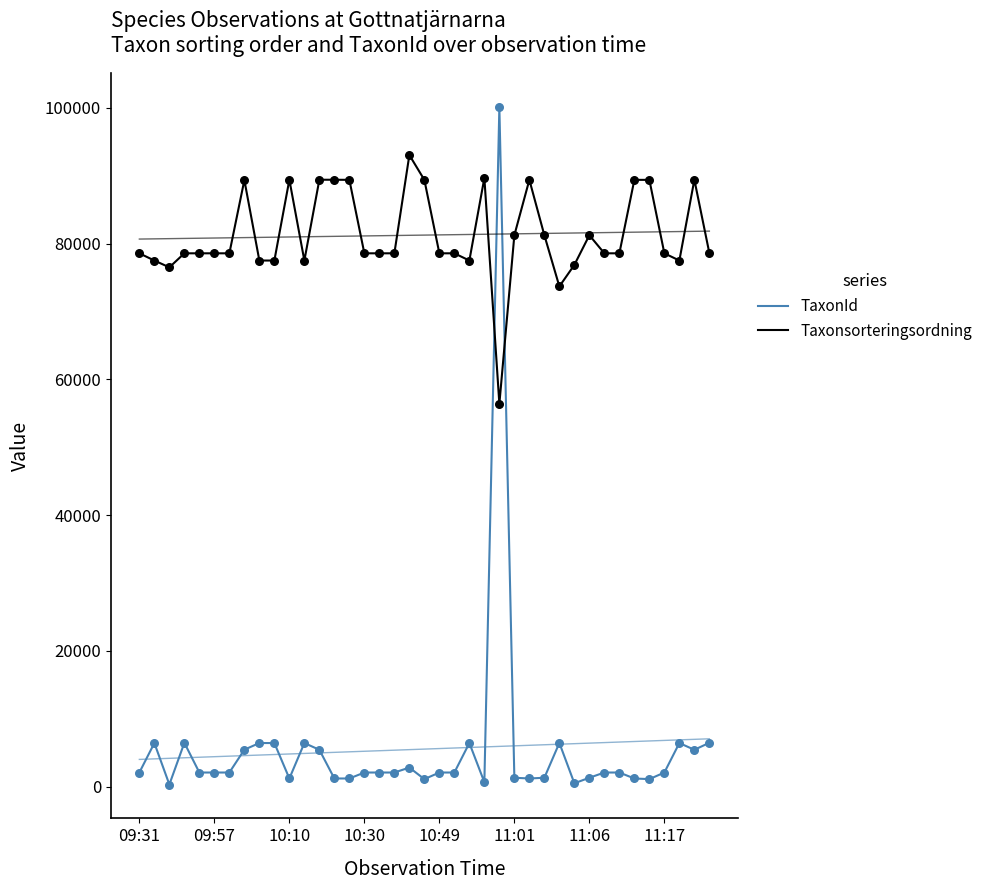

At which category is the sum across all series the highest?

24